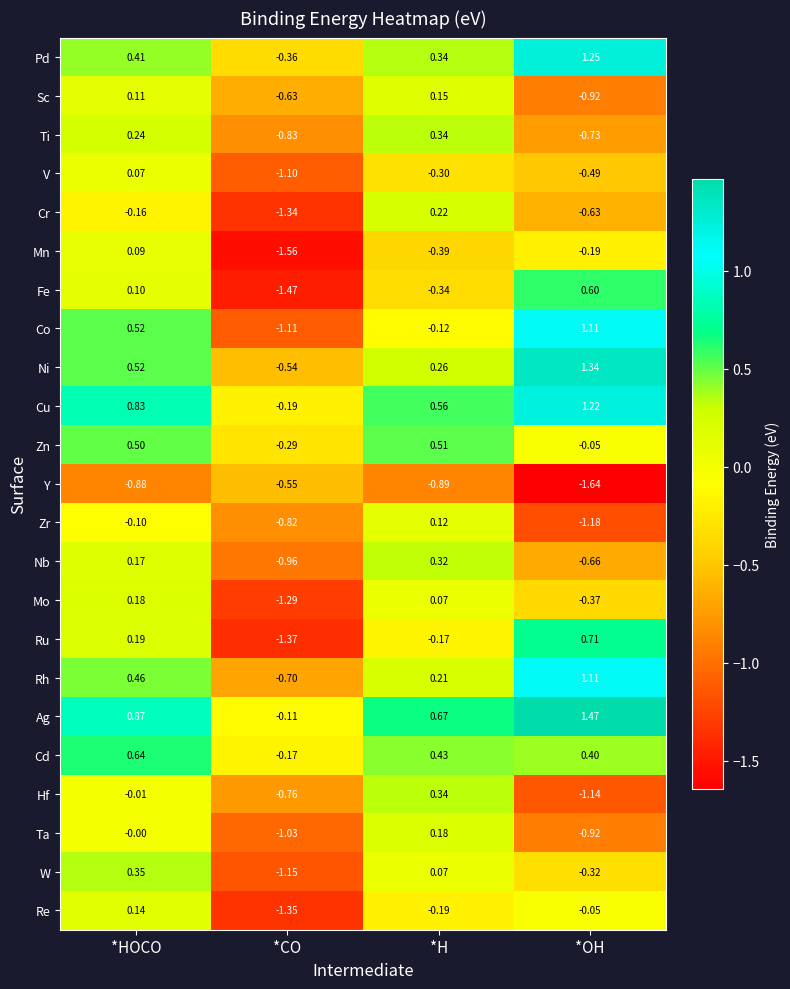

Where does the Ni series first go above 0?

*HOCO